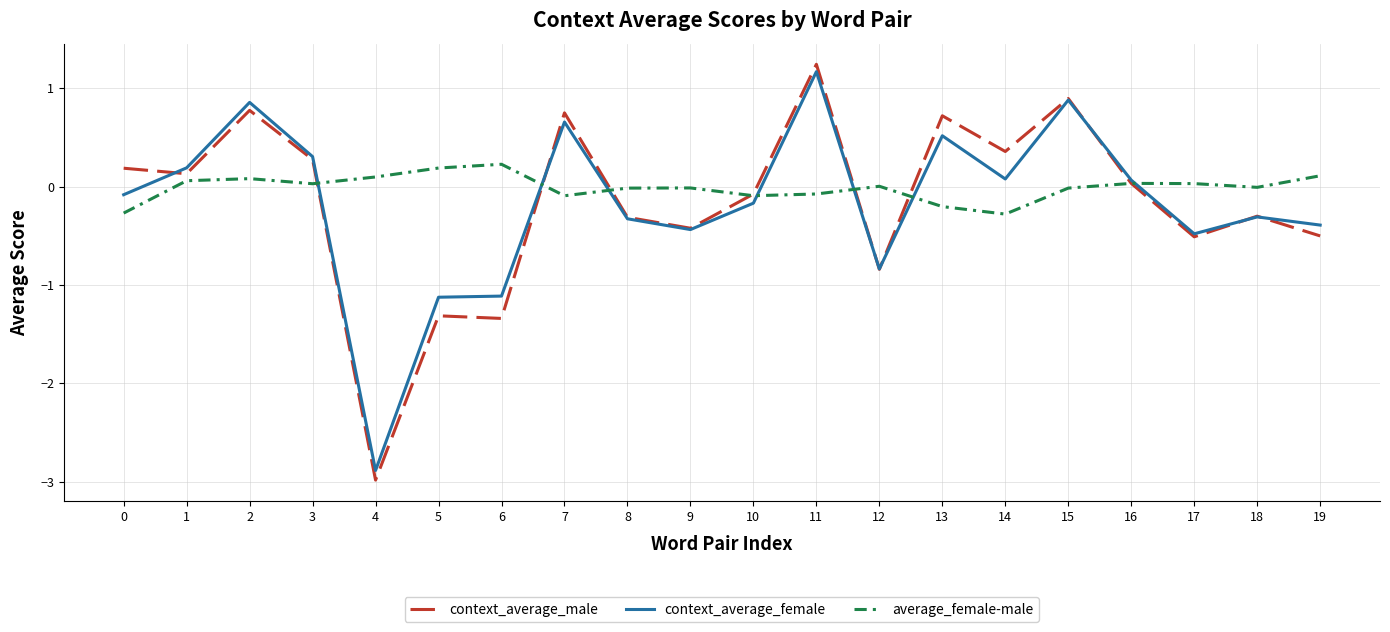

What is the greatest value displayed?

1.2